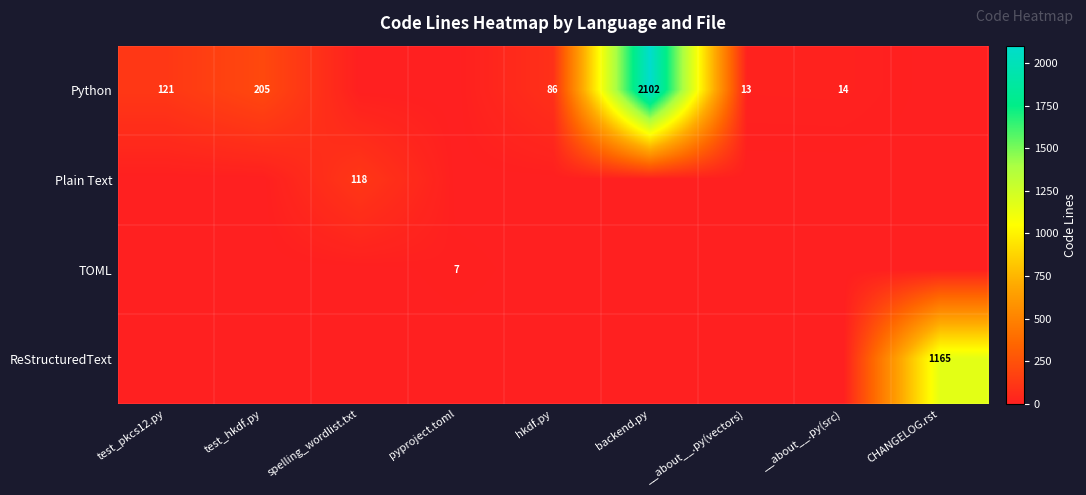

The value of Plain Text at spelling_wordlist.txt is 184. True or false?

False